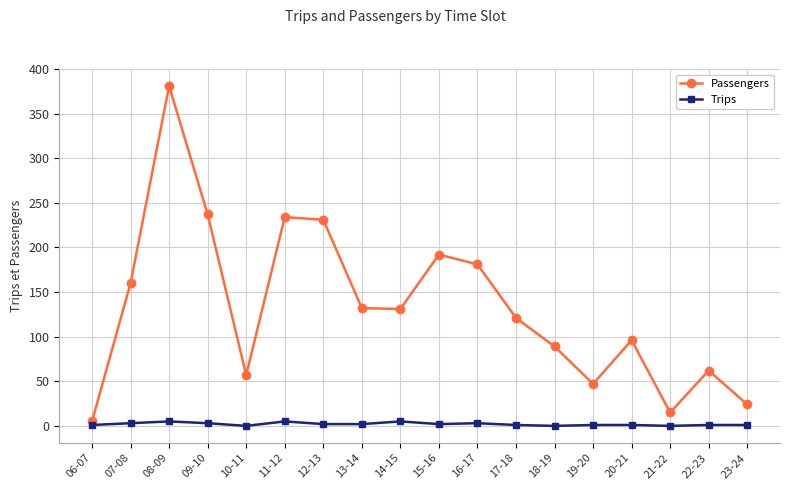

What is the greatest value displayed?

381